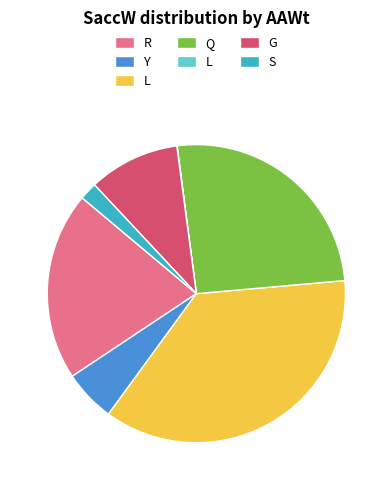

Is there a majority slice in this chart?

No